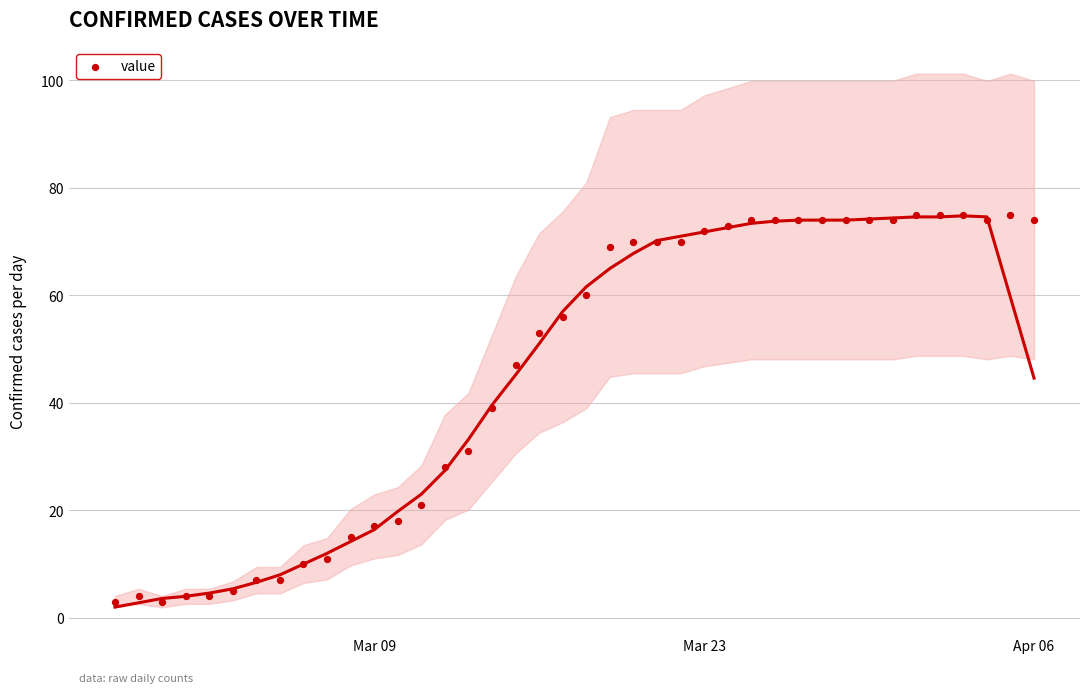

What is the range of X values (max minus min)?

39